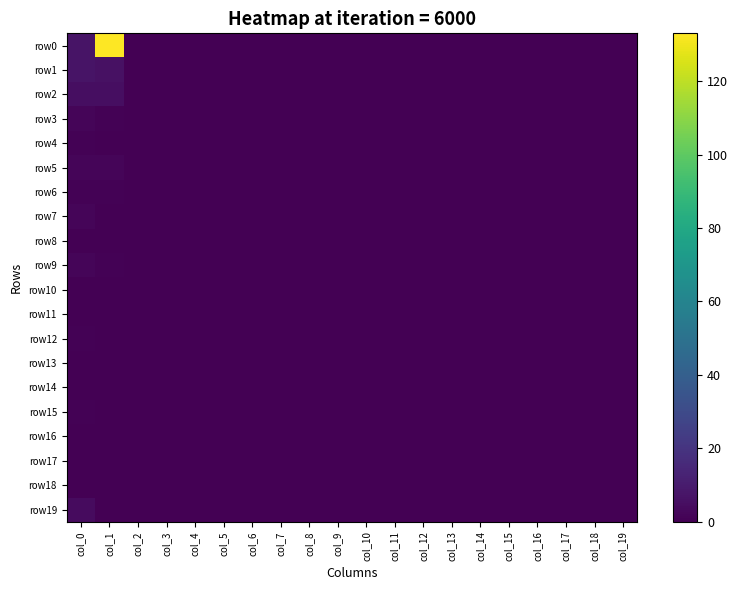

At col_17, list the series in order from smallest to largest.

row0, row1, row2, row3, row4, row5, row6, row7, row8, row9, row10, row11, row12, row13, row14, row15, row16, row17, row18, row19